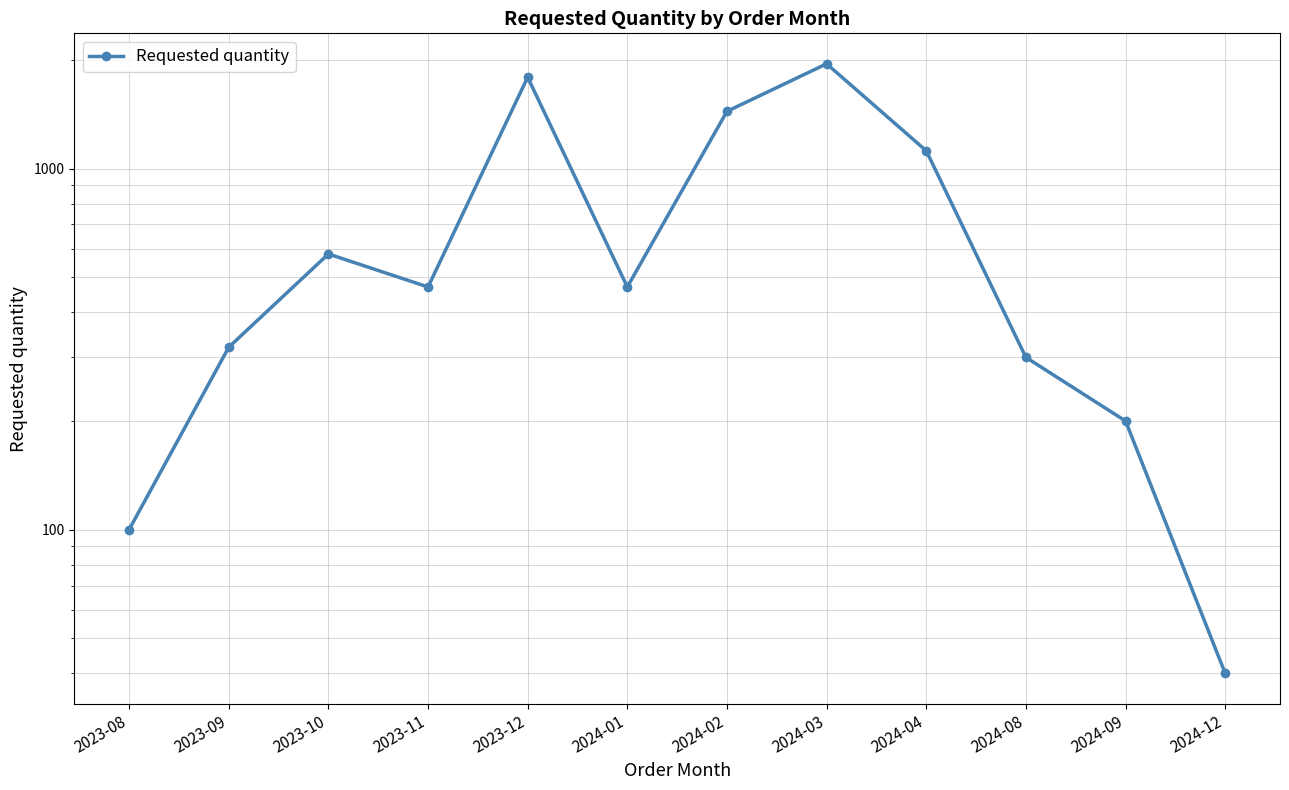

Reading left to right, list all the values displayed in this chart.

100	320	580	470	1790	470	1440	1950	1120	300	200	40